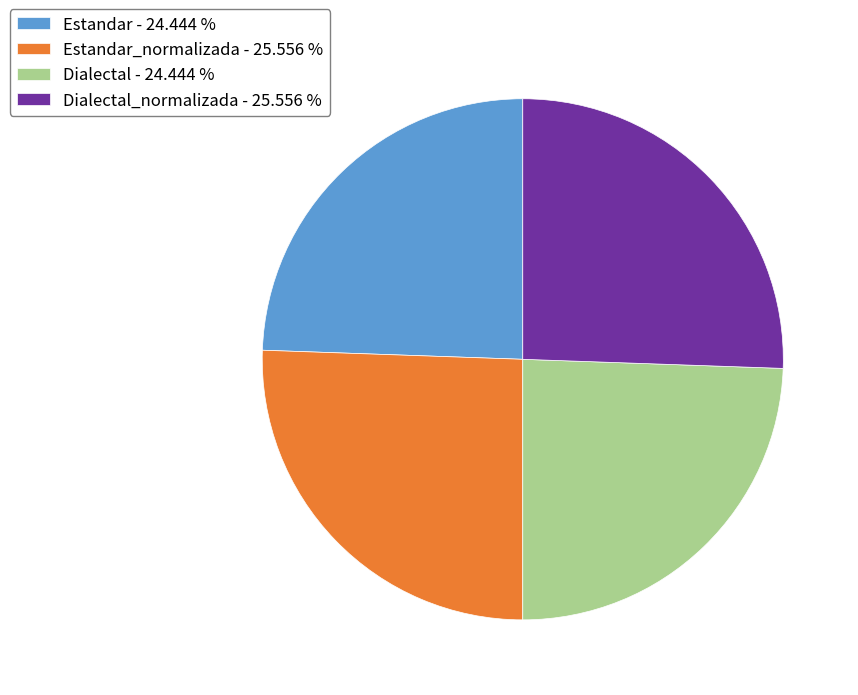

Count the number of slices in the pie.

4